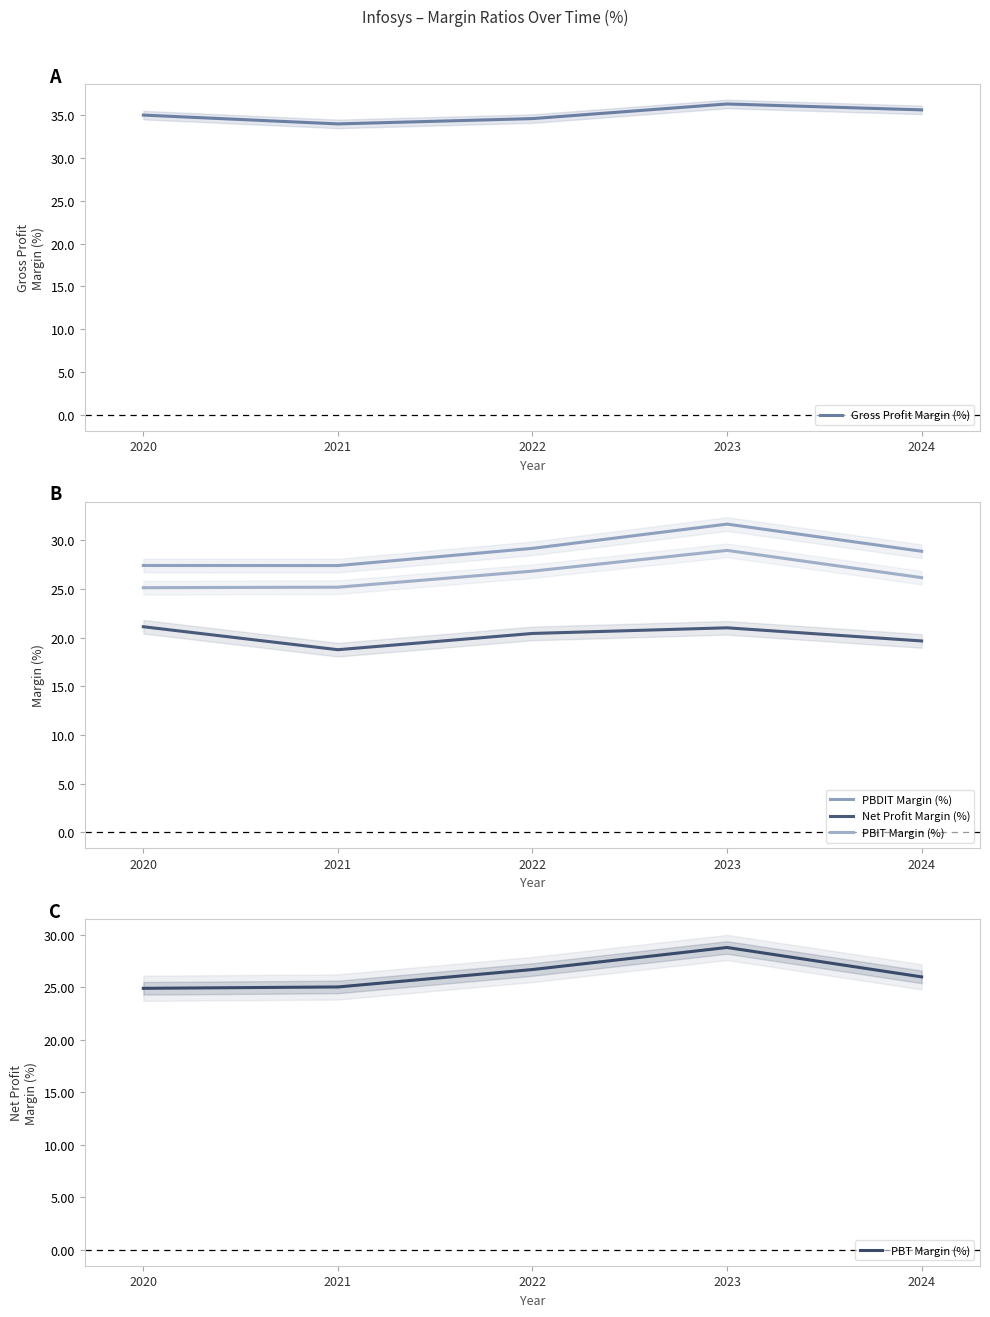

True or false: Net Profit Margin (%) and Gross Profit Margin (%) intersect in this chart.

False